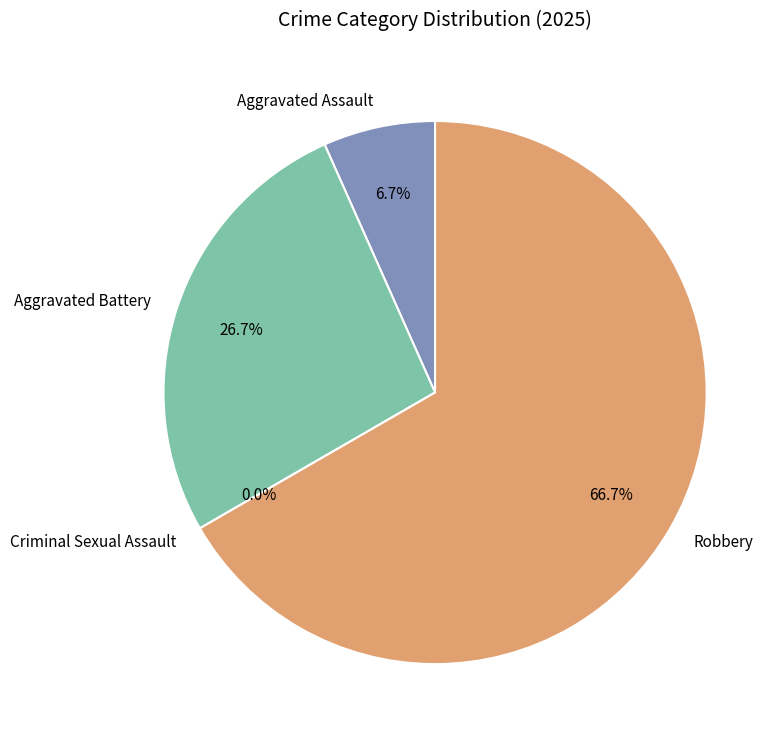

How many slices are in this pie chart?

4